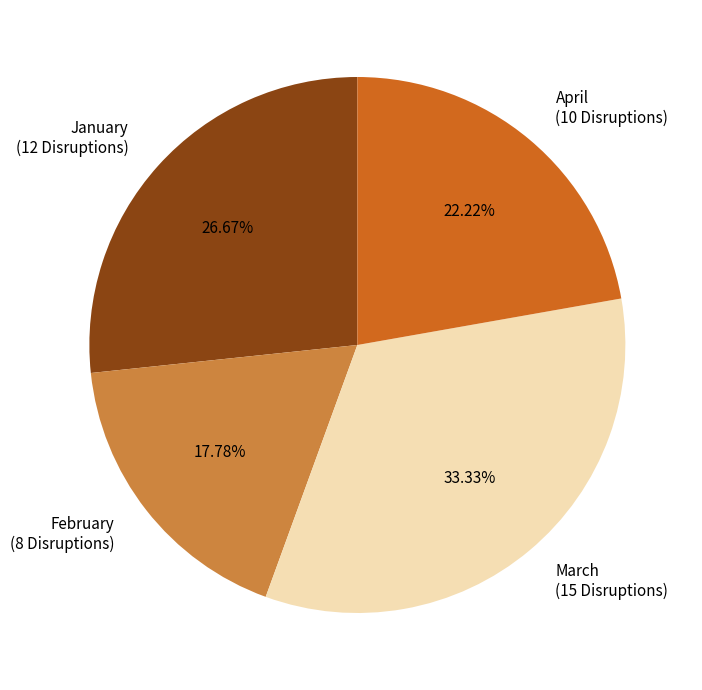

True or false: January accounts for 20% of the total.

False